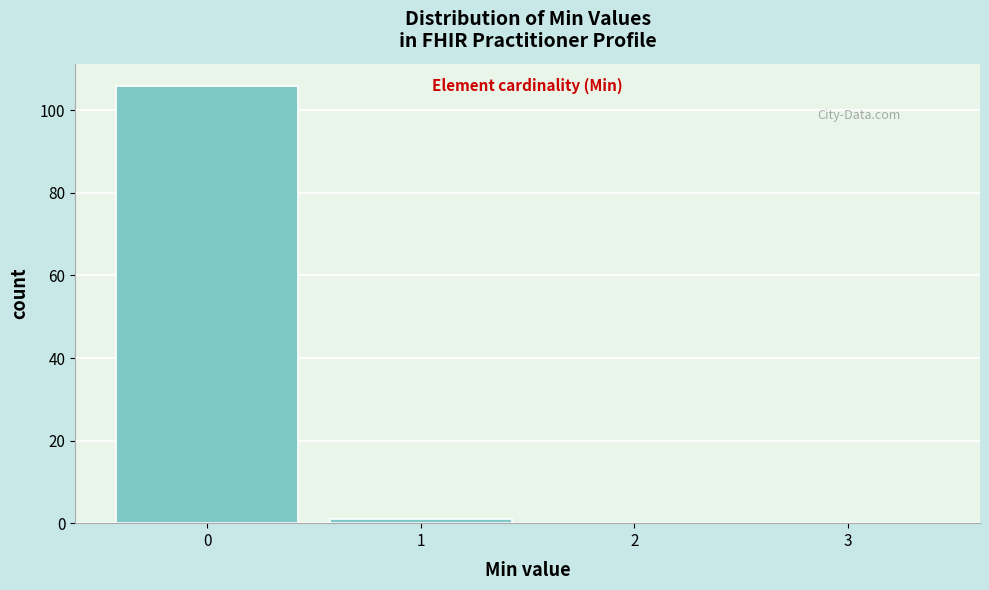

Reading left to right, list every bar in this chart as the range it spans on the x-axis followed by its height. The values are not printed on the chart, so give them approximately, as read against the axis.

-0.5 to 0.5: 106
0.5 to 1.5: under 2
1.5 to 2.5: 0
2.5 to 3.5: 0